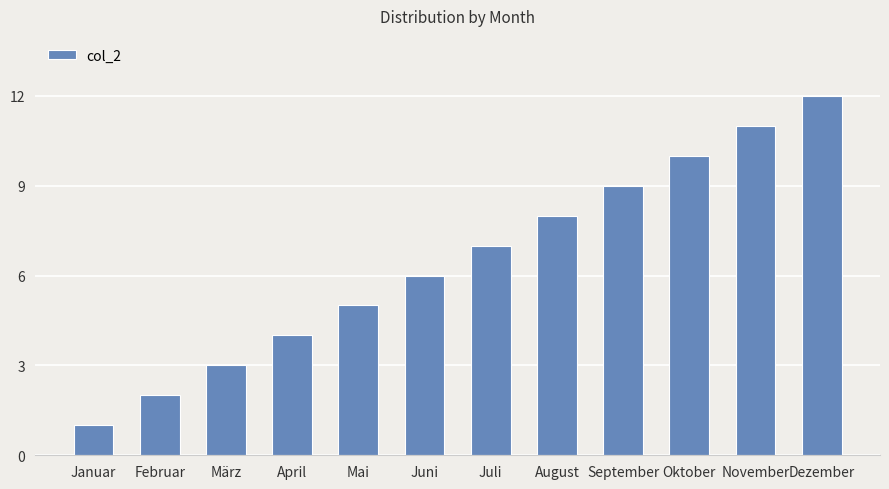

Which label corresponds to the largest value in the chart?

Dezember